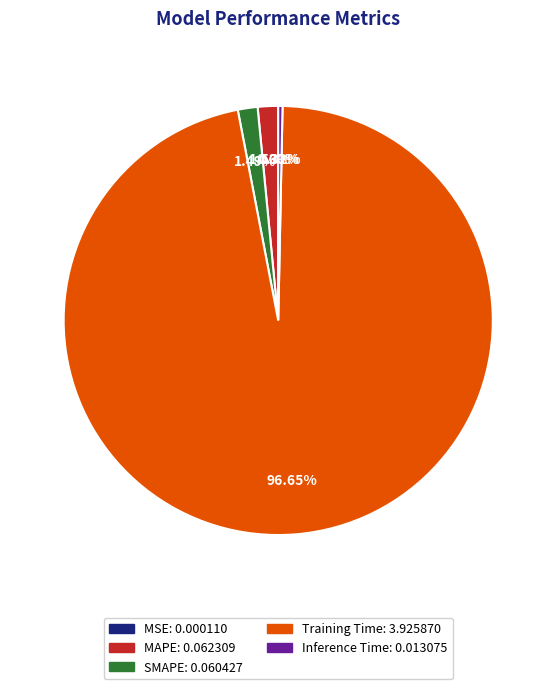

Which has a higher value, Inference Time or SMAPE?

SMAPE